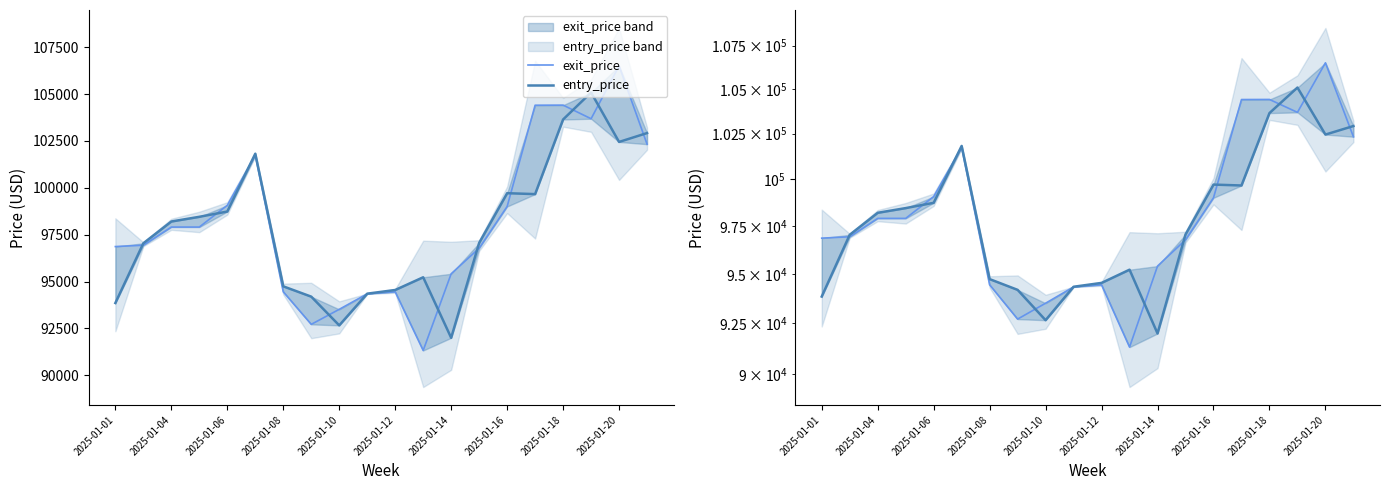

List the series in order of their overall mean, lowest first.

entry_price, exit_price